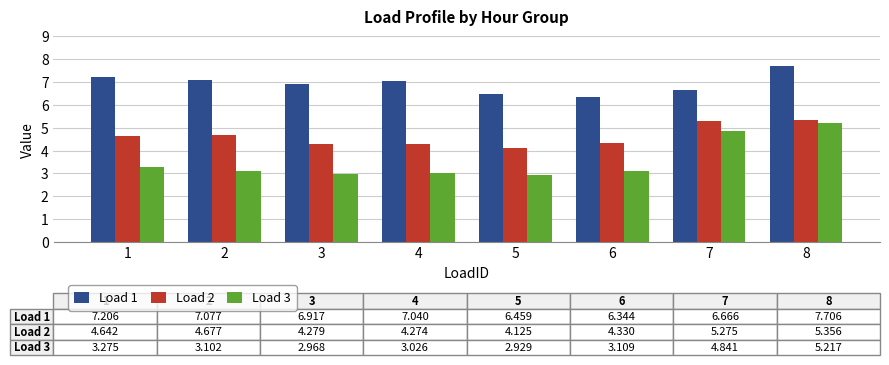

At which label does Load 1 reach its minimum?

6